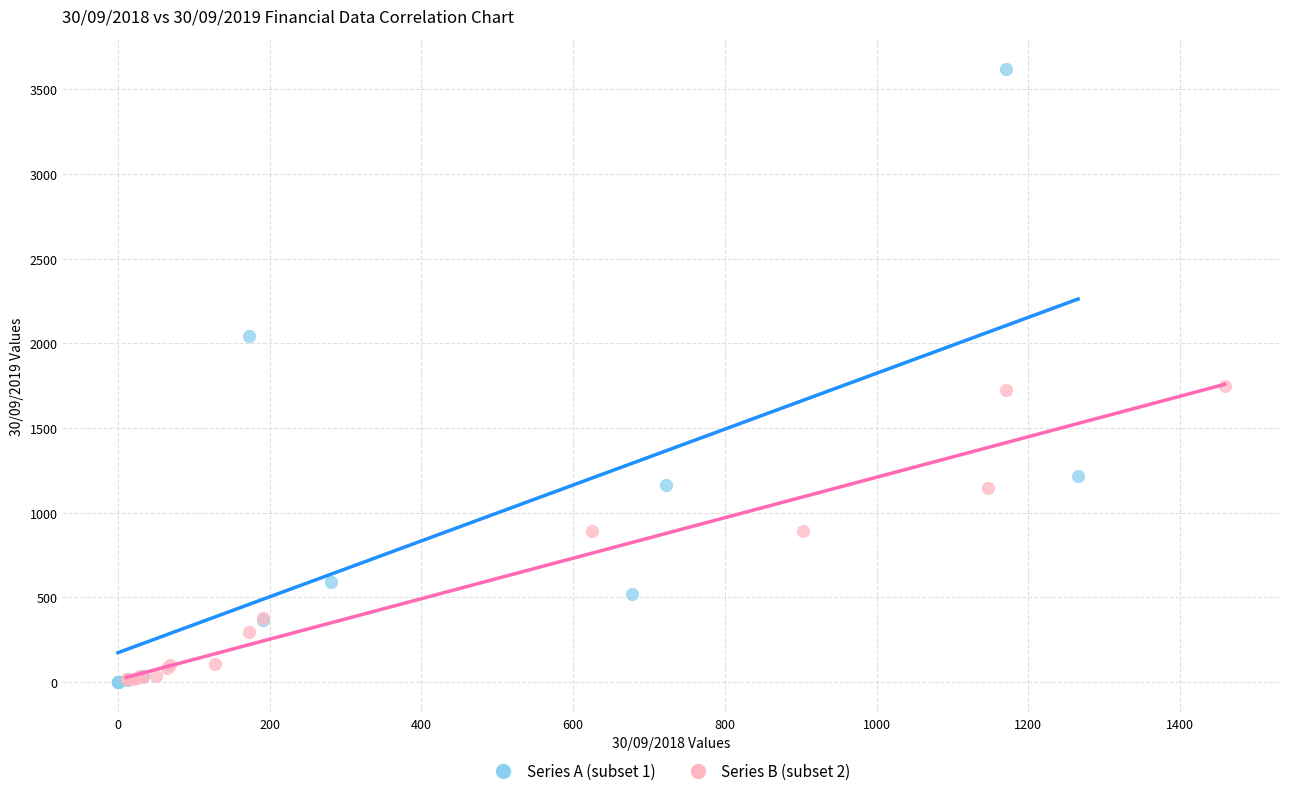

Which series has the widest spread of Y values?

Series A (subset 1)